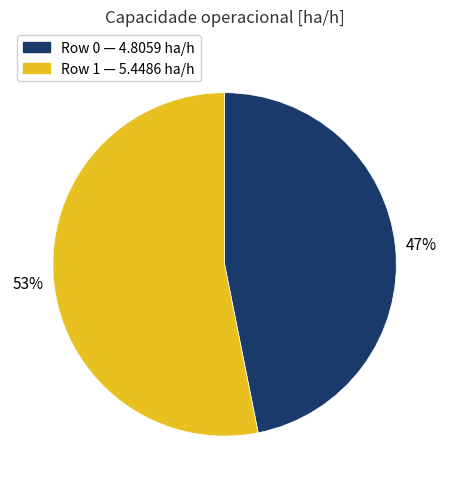

Is there a majority slice in this chart?

Yes